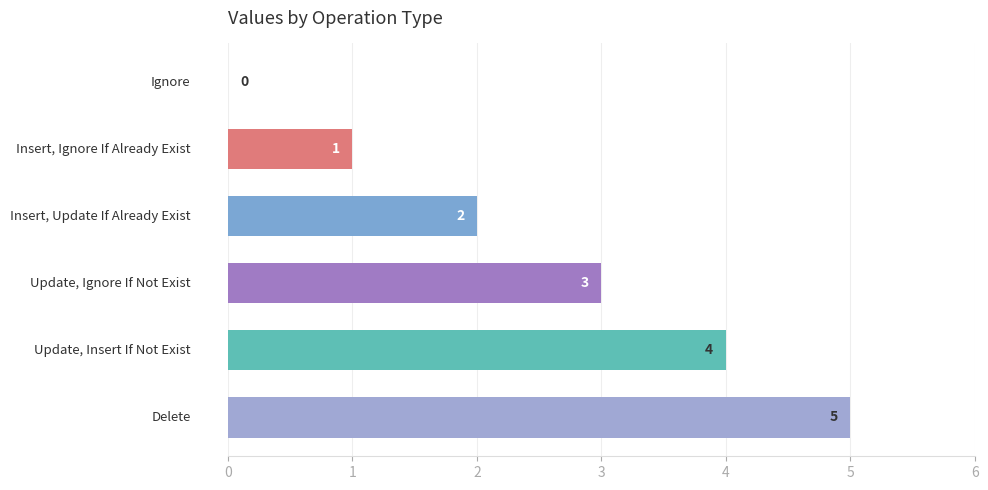

How many values are between 1 and 4?

4